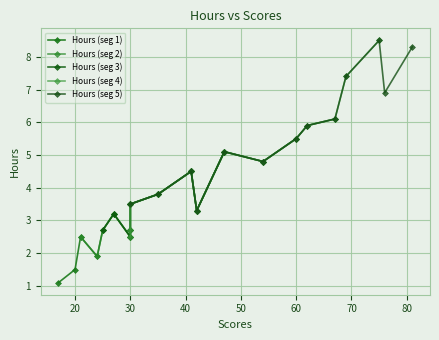

True or false: Hours (seg 5) has a value of 0.9 at 30.

False